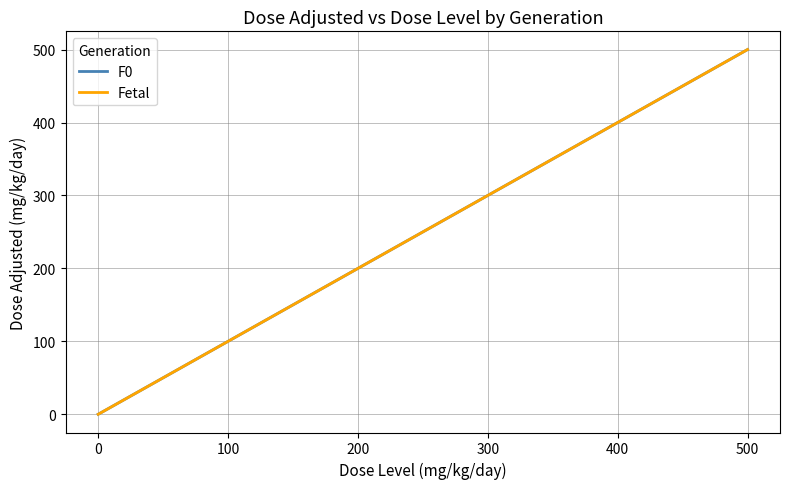

True or false: F0 and Fetal intersect in this chart.

False